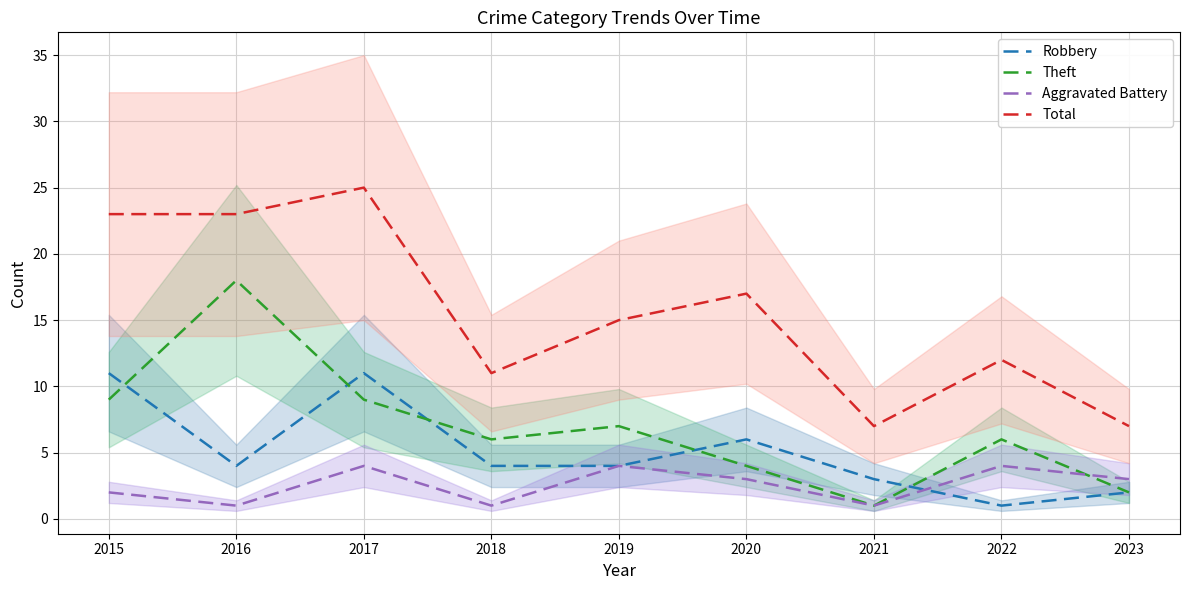

True or false: Total and Aggravated Battery cross at least once.

False